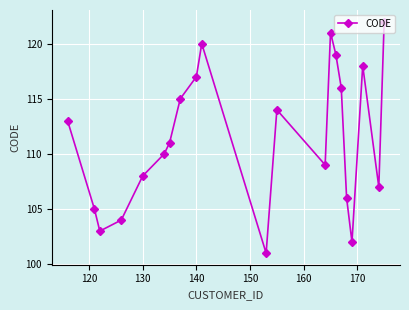

What is the maximum value shown in the chart?

122